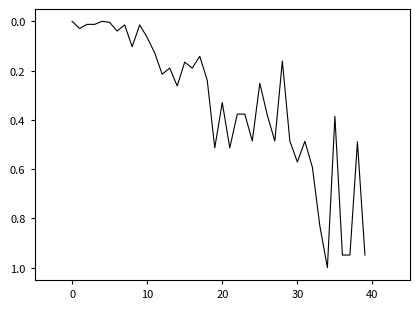

What is the greatest value displayed?

1.0